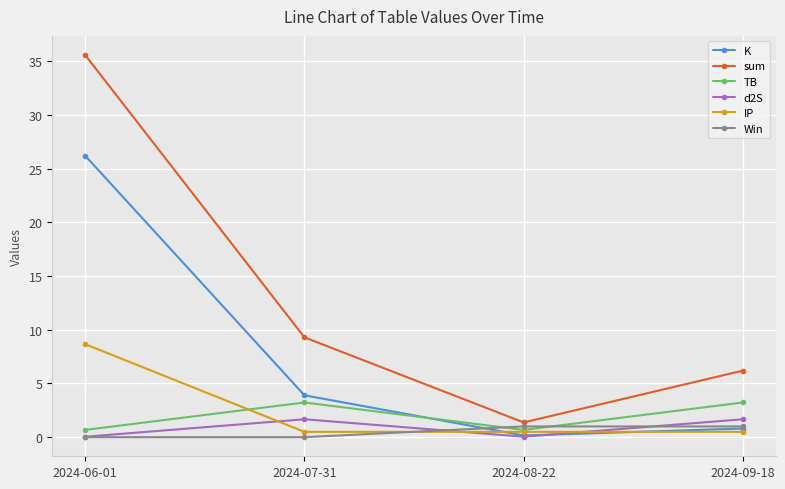

At which label is K closest to 13?

2024-07-31